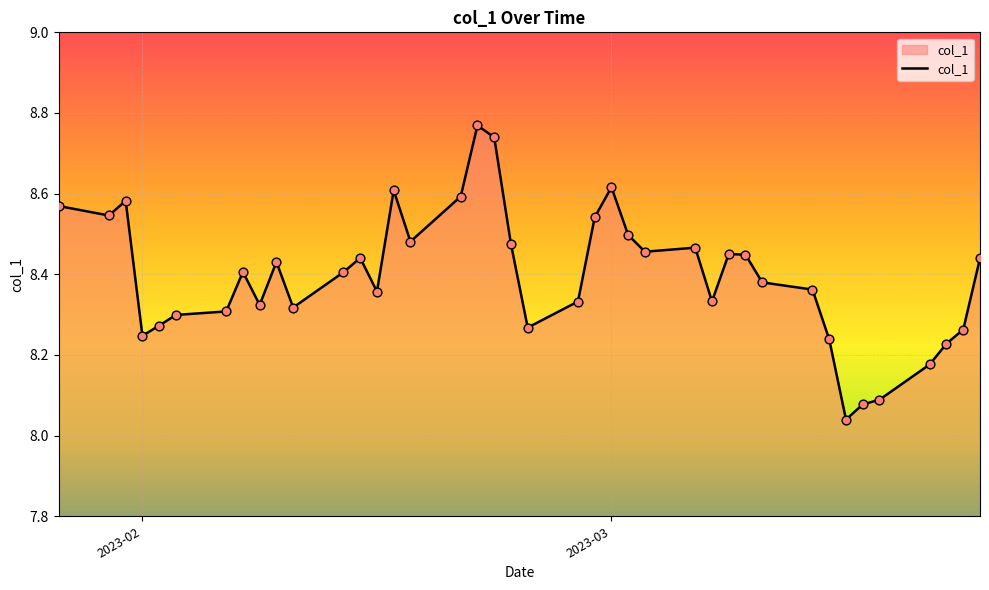

What is the difference between the maximum and minimum values?

0.7